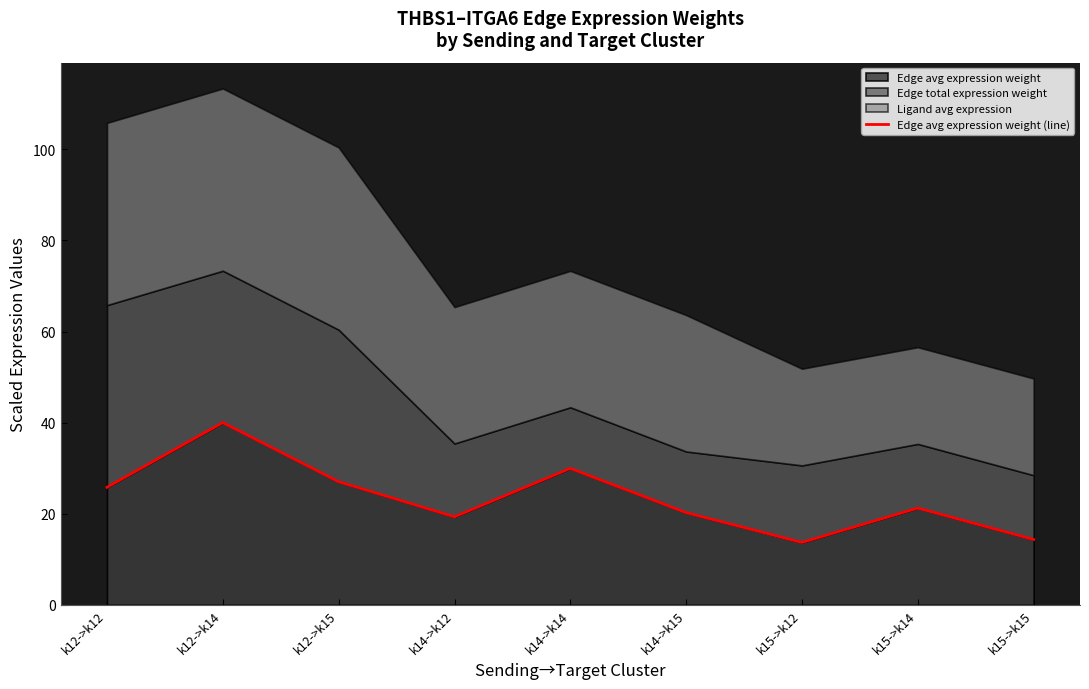

What position from the right is k15->k12?

3